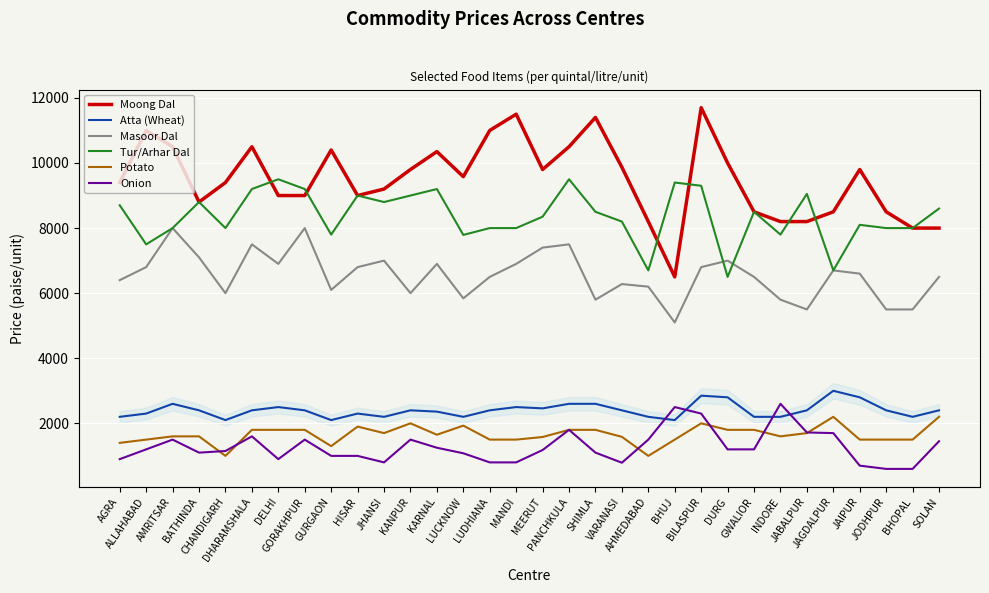

True or false: Masoor Dal and Atta (Wheat) cross at least once.

False